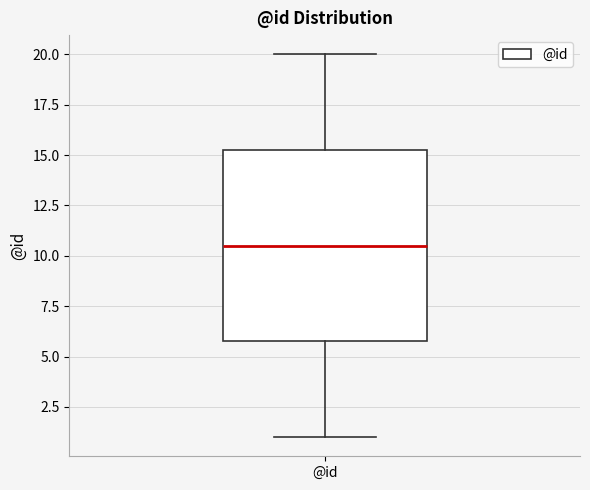

Read this box plot against the y-axis: the position of the median line, the range covered by the box, and the ends of both whiskers. The values are not printed on the chart, so give them approximately, as read against the axis.

median 10.5, box 6.0 to 15.5, whiskers 1.0 to 20.0